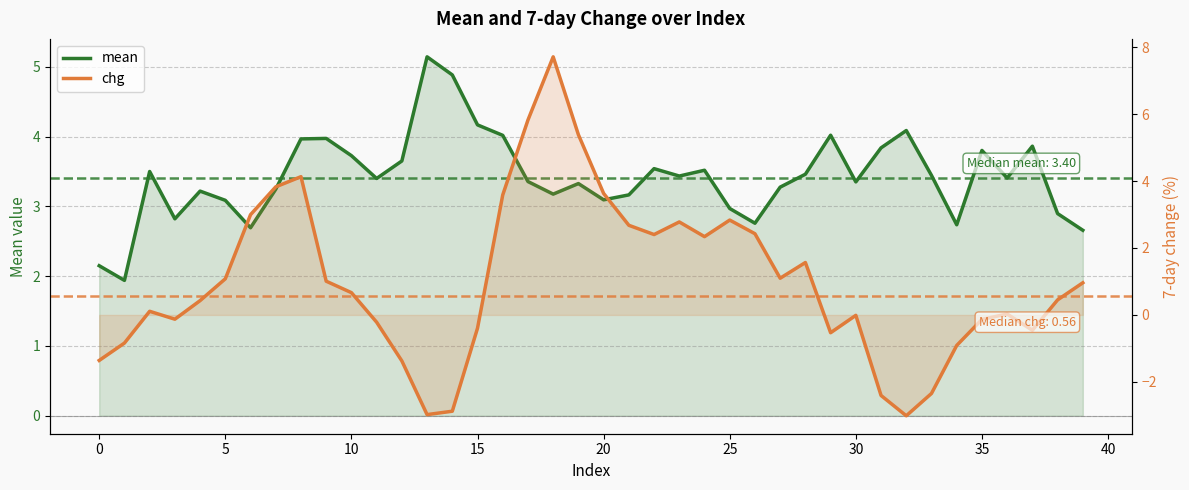

What are all the series names shown in the legend?

mean, chg